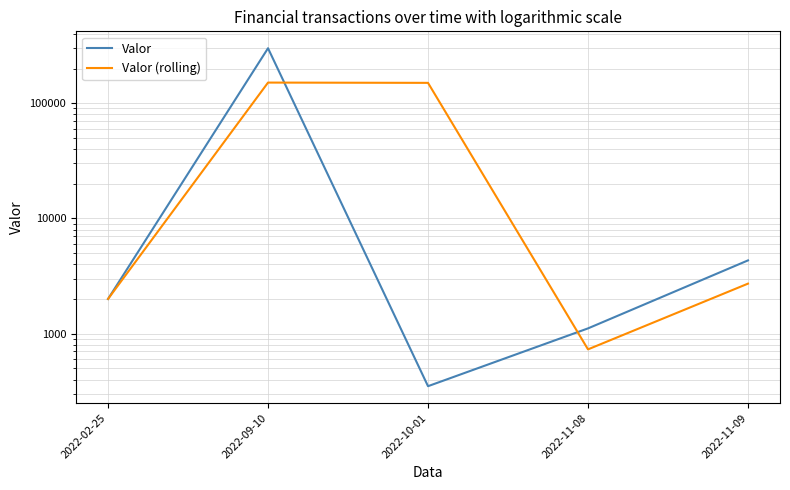

Which series has the widest spread of values?

Valor